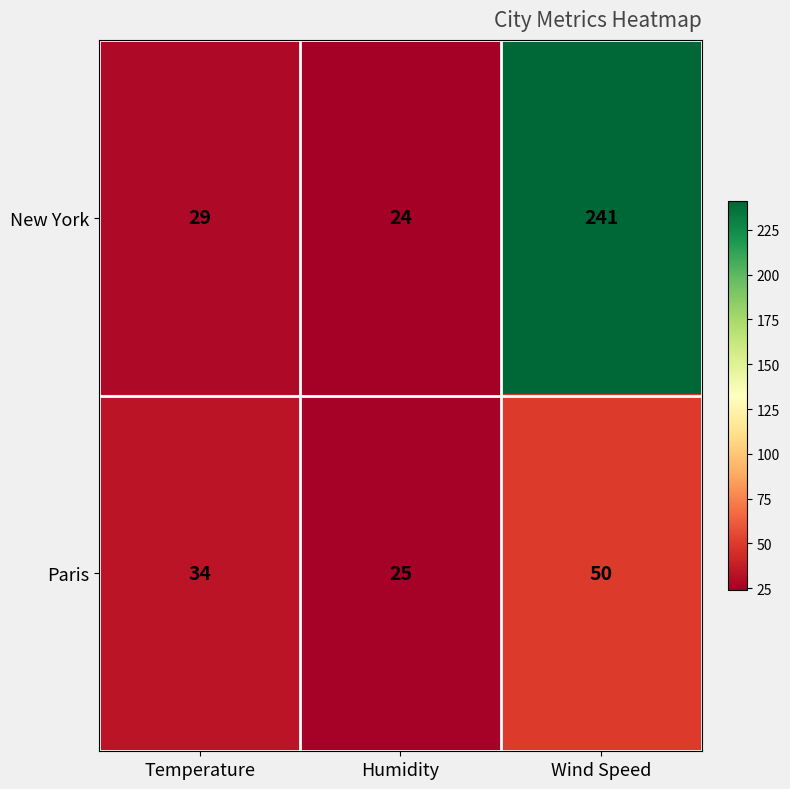

At which label is New York closest to 132?

Temperature